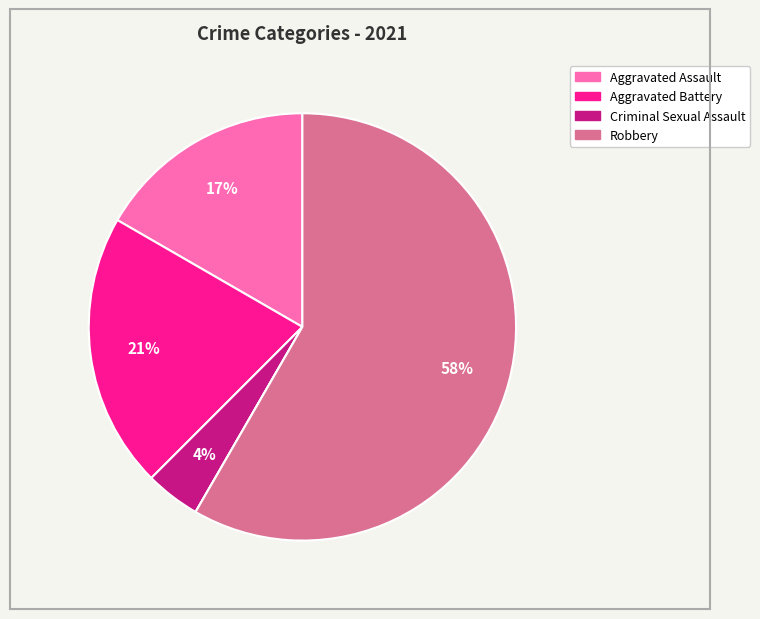

To the nearest percent, what is the average slice percentage?

20%